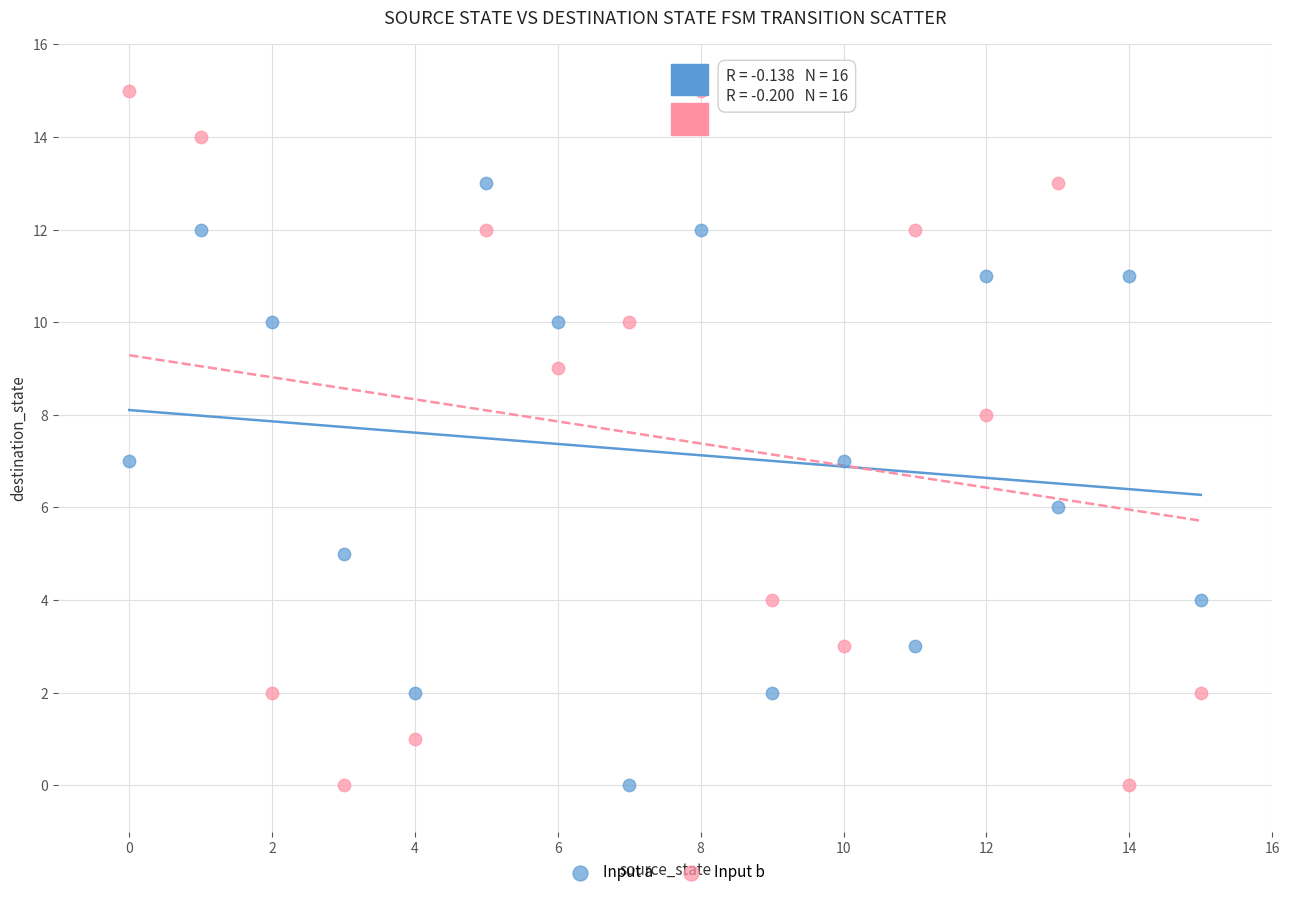

Which series has the largest Y range (max minus min)?

Input b